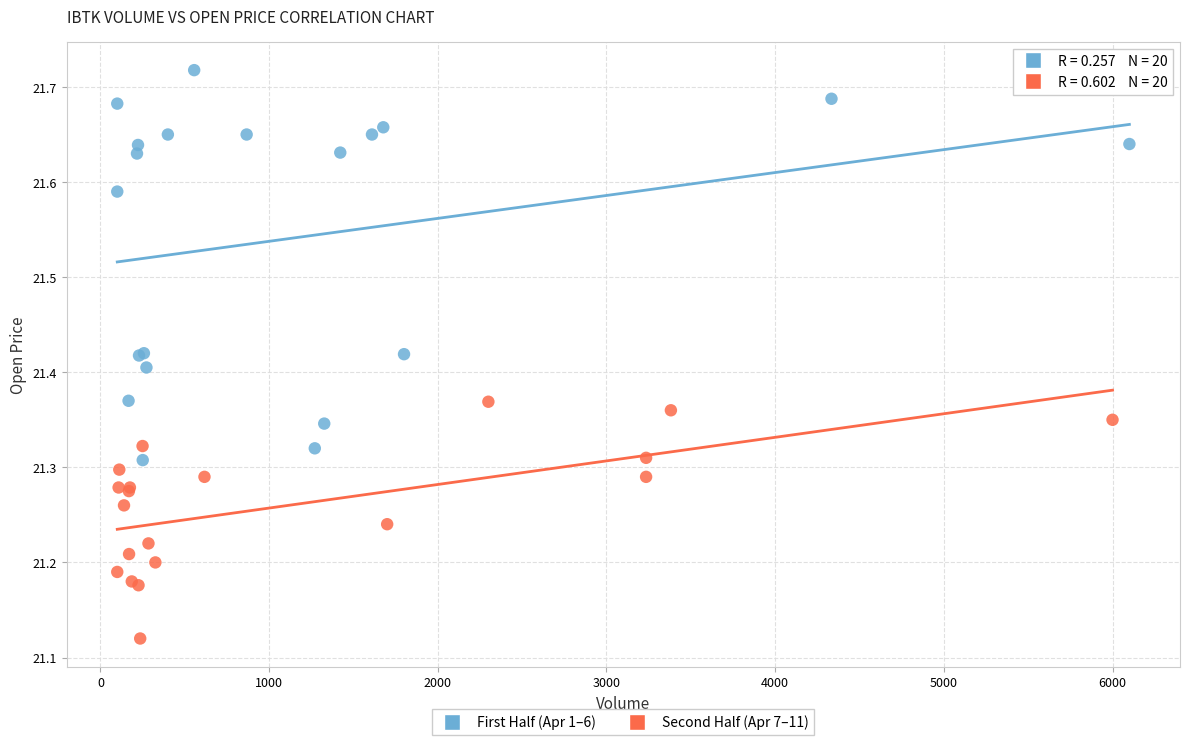

Which series has the widest spread of Y values?

First Half (Apr 1–6)